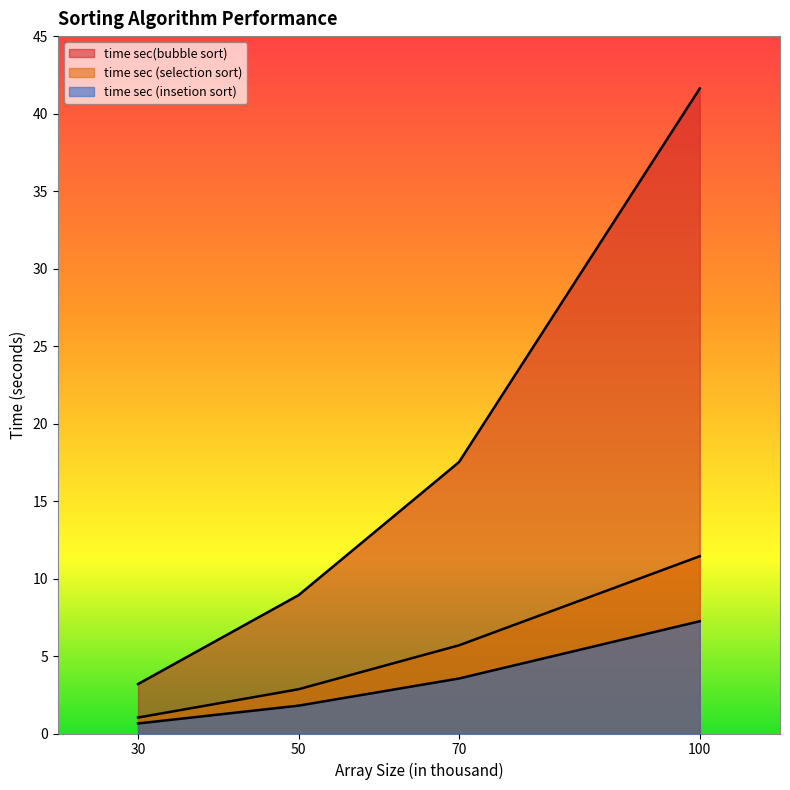

True or false: time sec (insetion sort) has a value of 1.8 at 50.

True